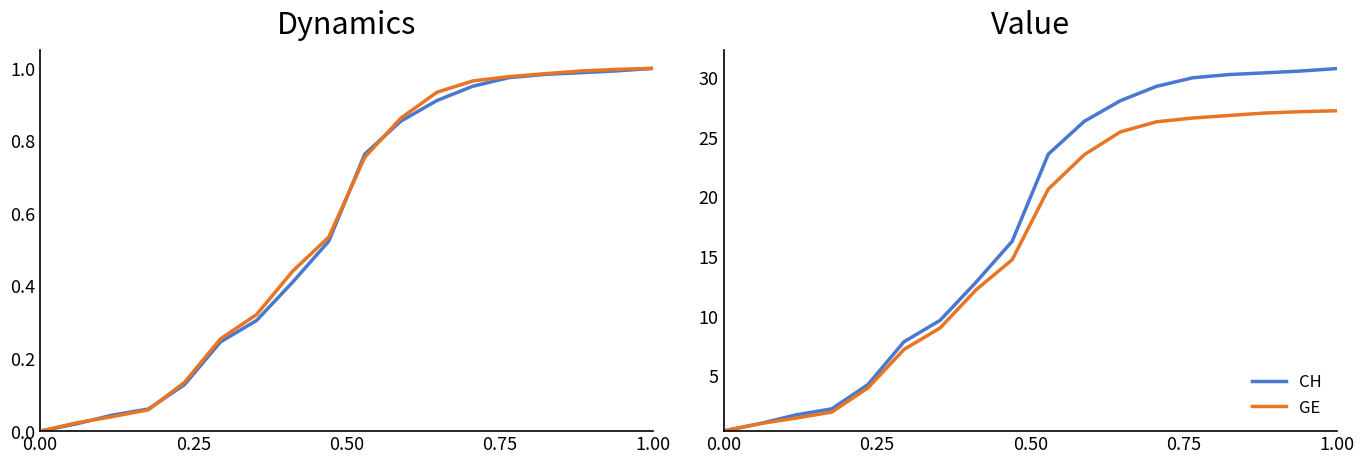

What is the difference between the maximum and minimum values in the GE series?

26.8